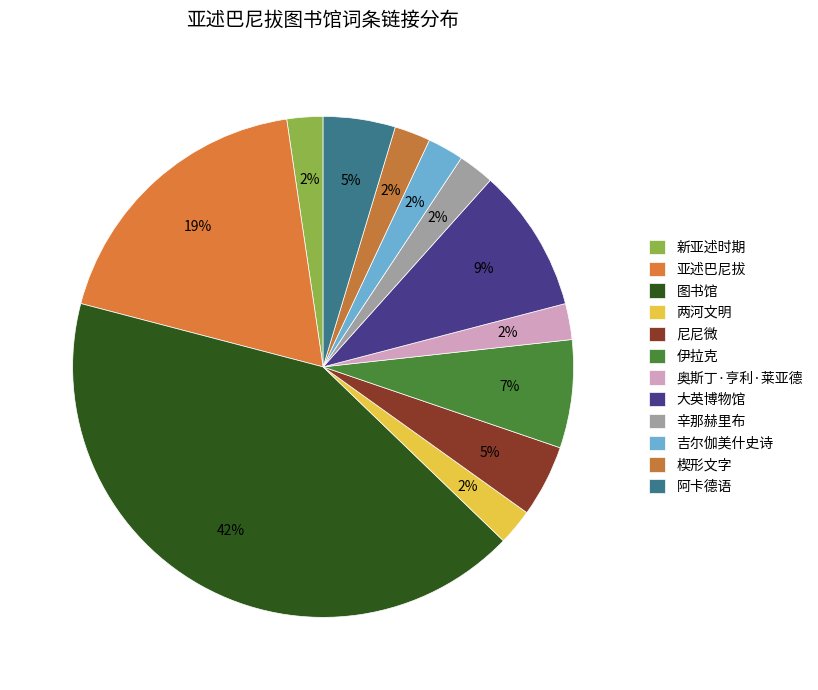

Does 伊拉克 account for over 50% of the chart?

No